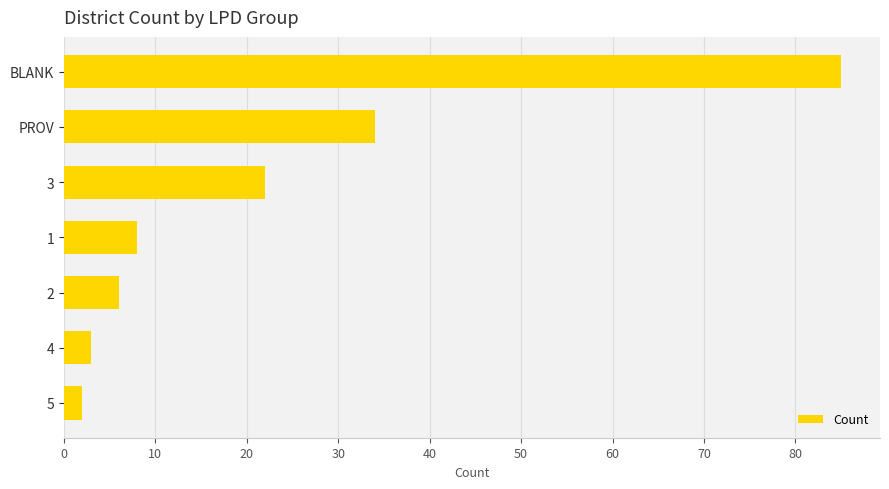

What is the label of the 5th bar from the top?

2